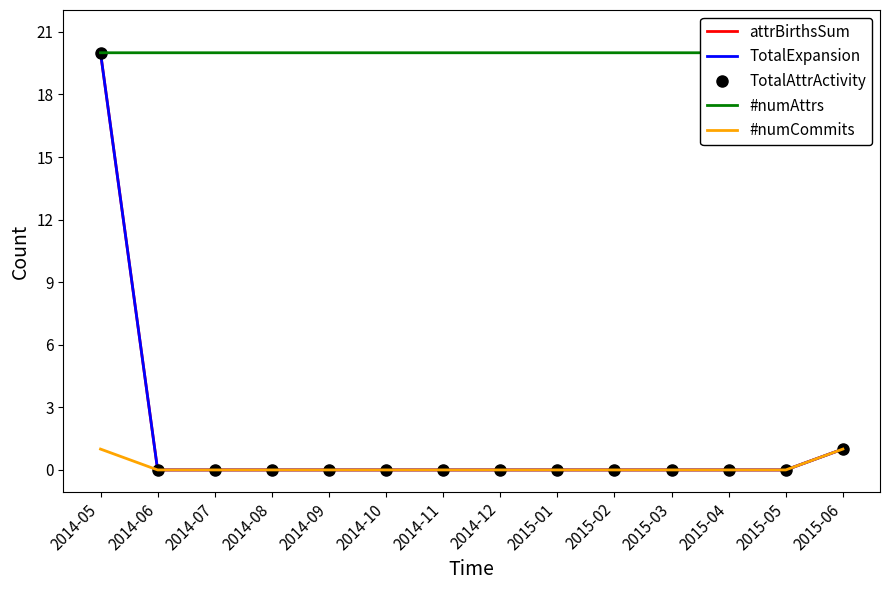

True or false: TotalExpansion and attrBirthsSum intersect in this chart.

False